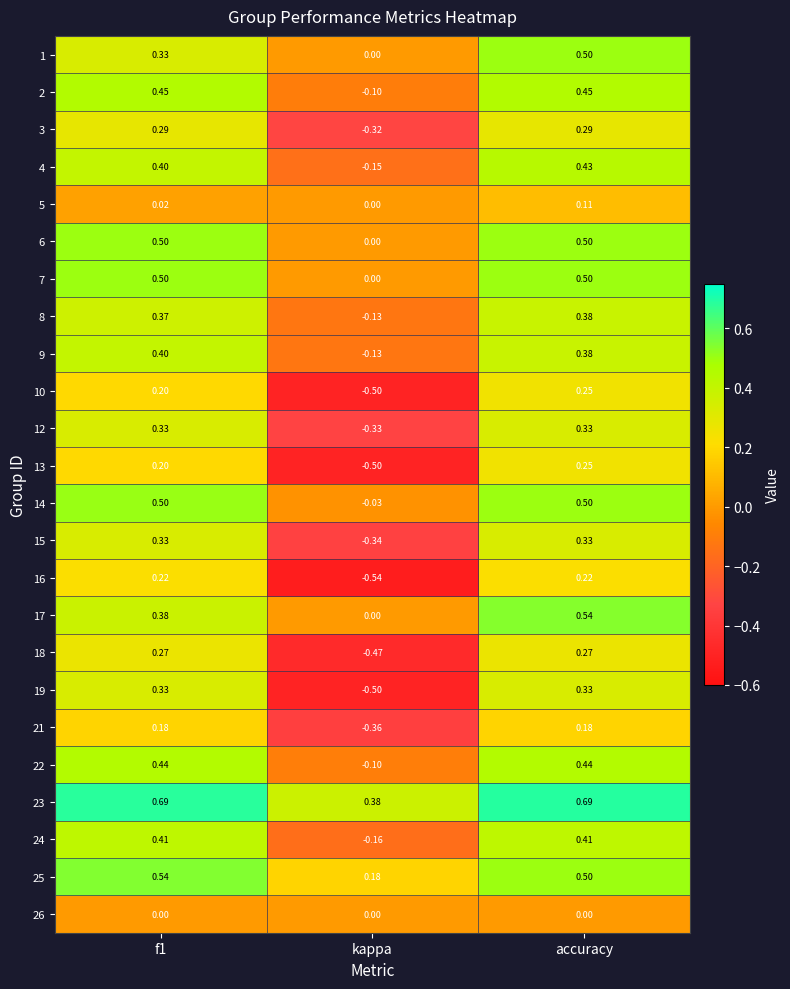

Is the value of 9 at kappa greater than the value of 14 at accuracy?

No